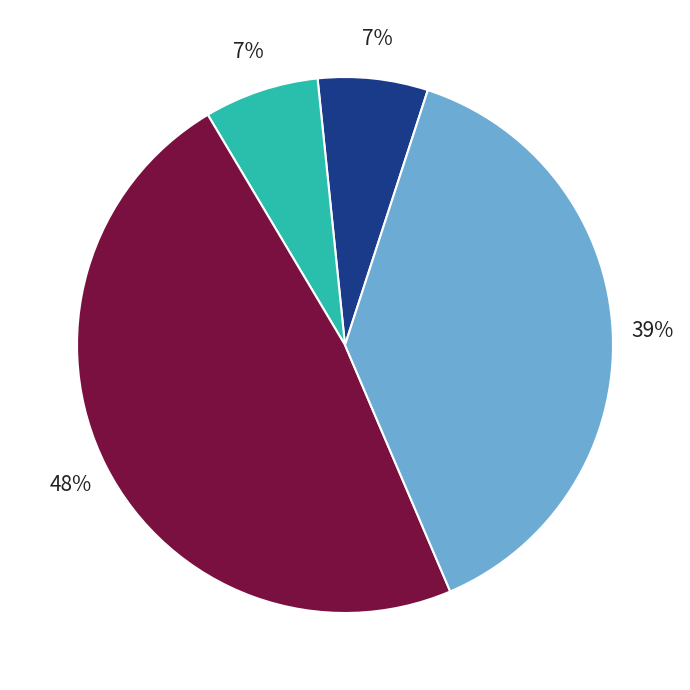

Does any single category account for the majority?

No